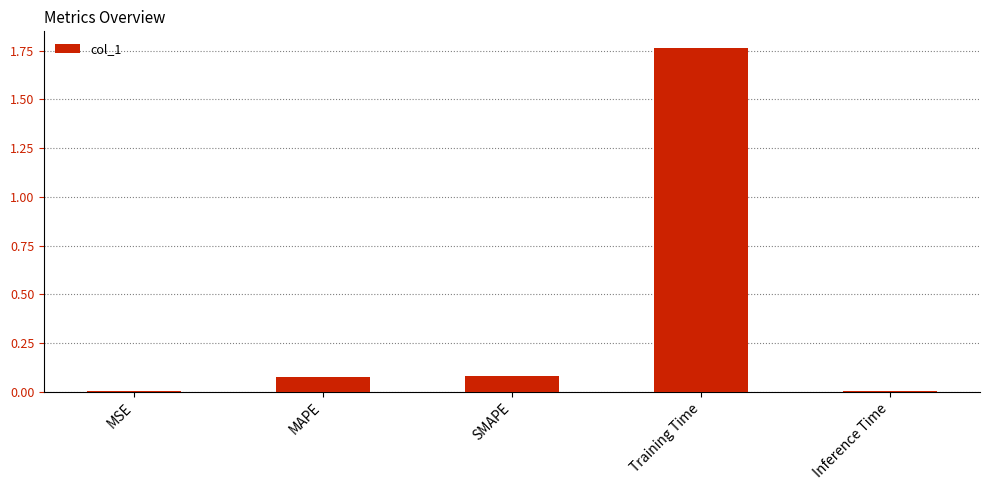

What is the average value?

0.4